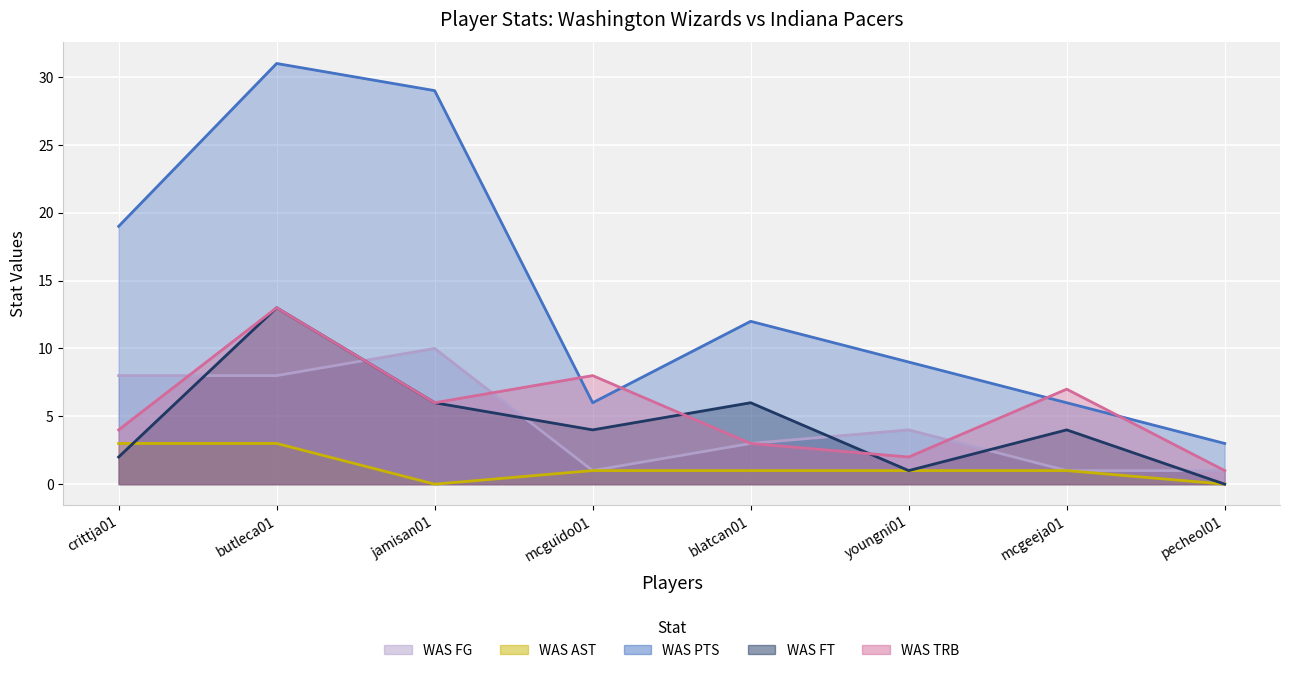

How many distinct data groups are displayed?

5